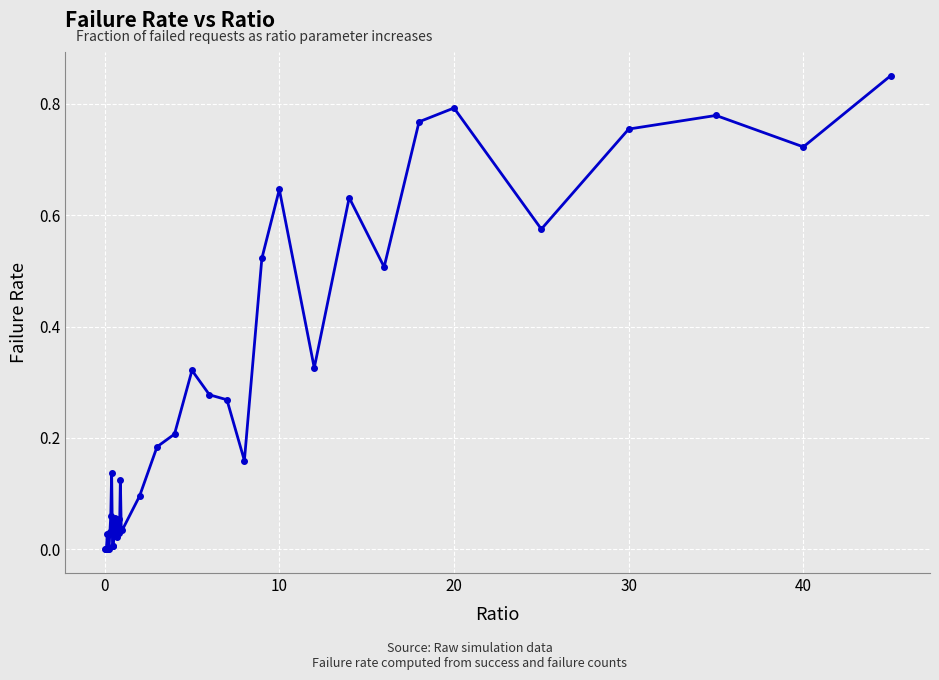

True or false: there are more than 0 points higher than both neighbors.

True